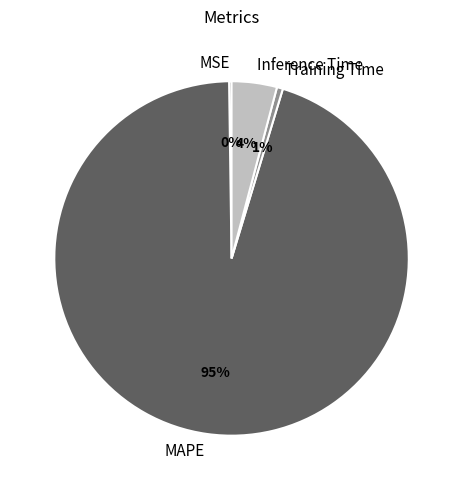

Which has a higher value, MAPE or Training Time?

MAPE